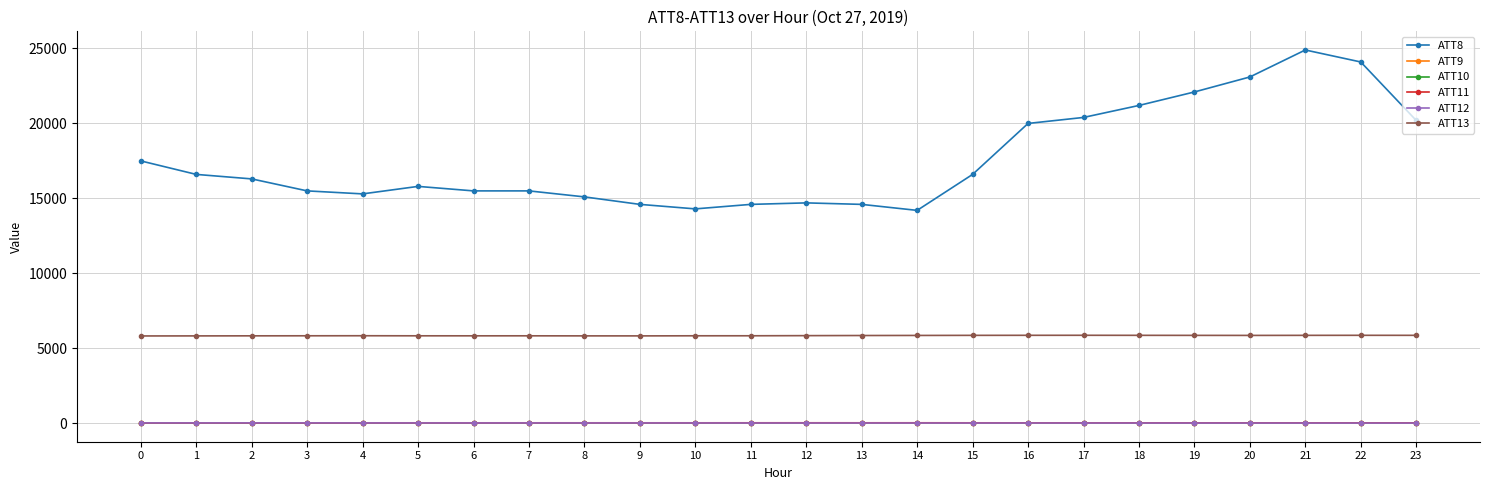

How many categories are shown in the chart?

24